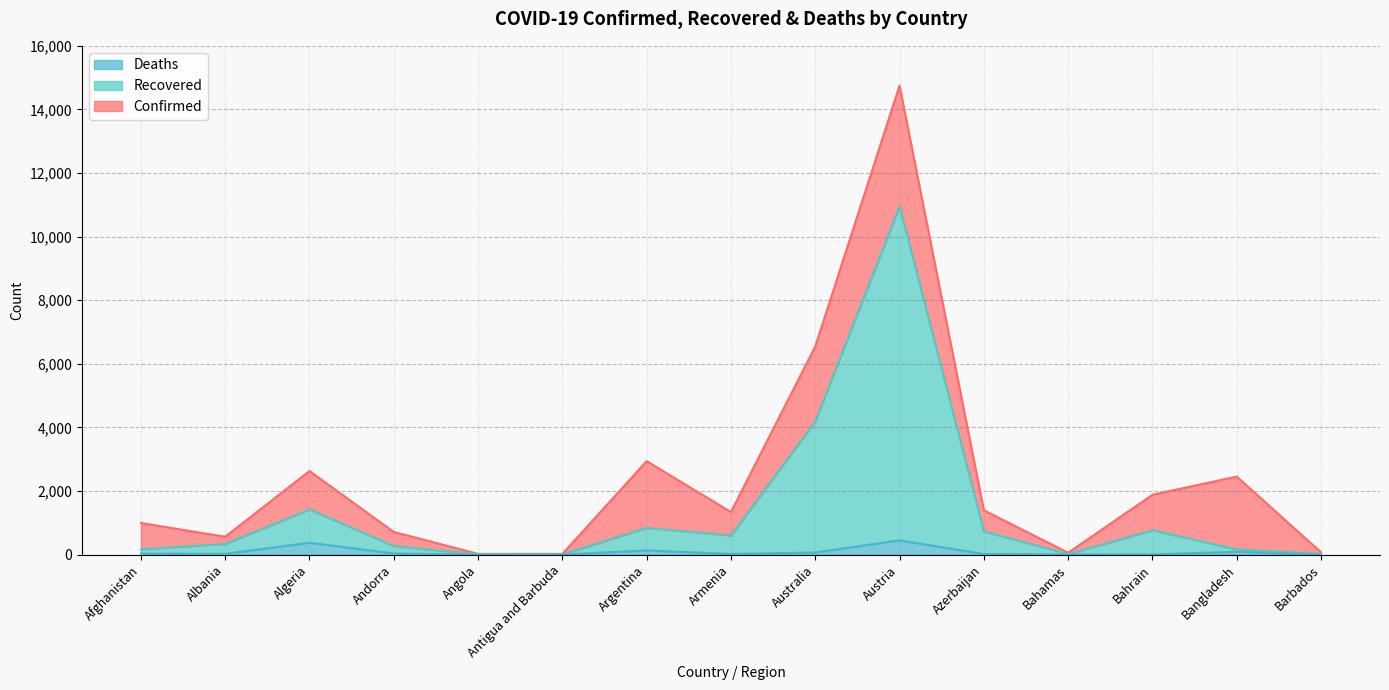

What is the difference between the maximum and second lowest values in the Deaths series?

449